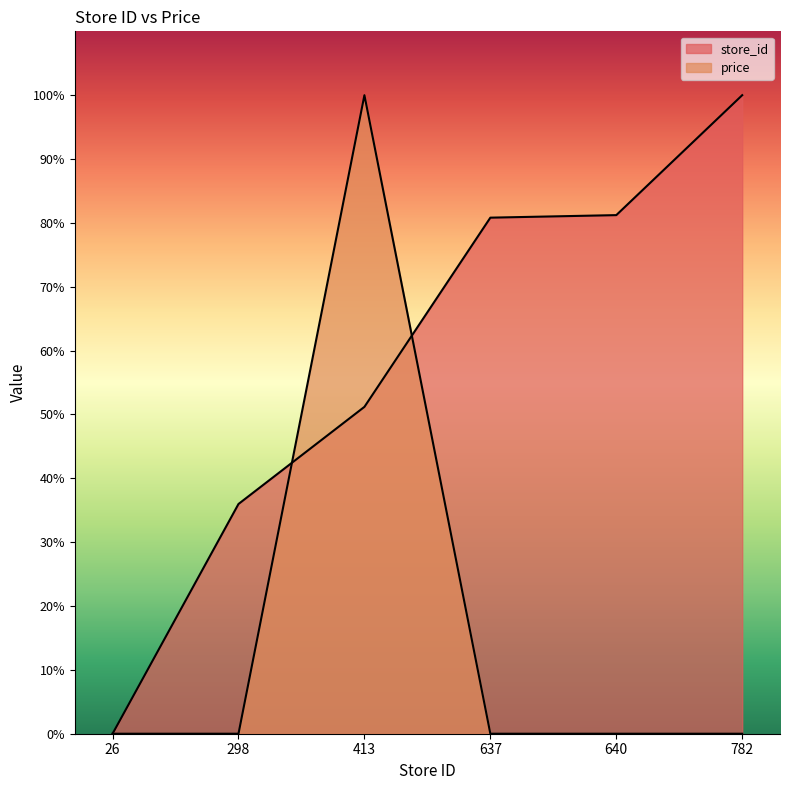

How many lines are shown in the chart?

2